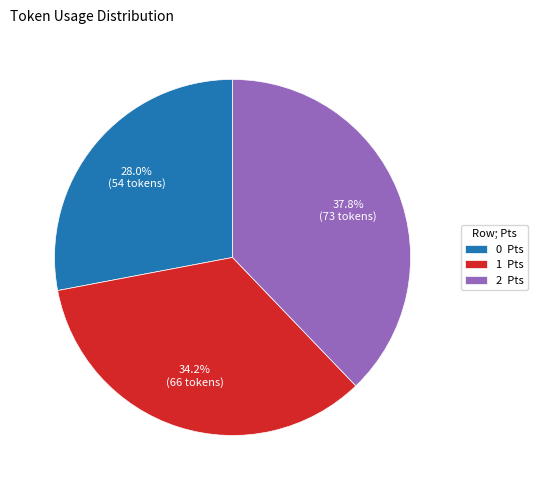

The 2 slice represents 38% of the pie. True or false?

True